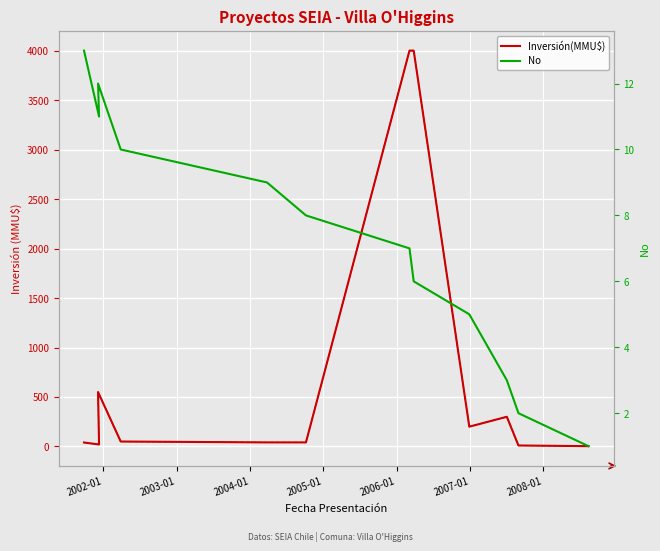

At how many categories does at least one series exceed 2832?

2